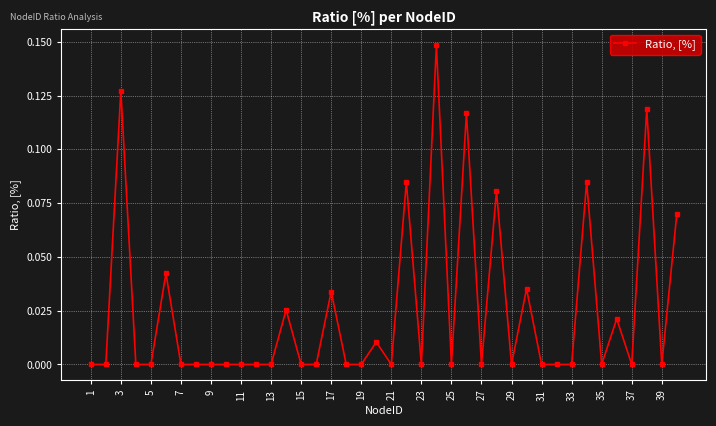

Where is the first local maximum?

3